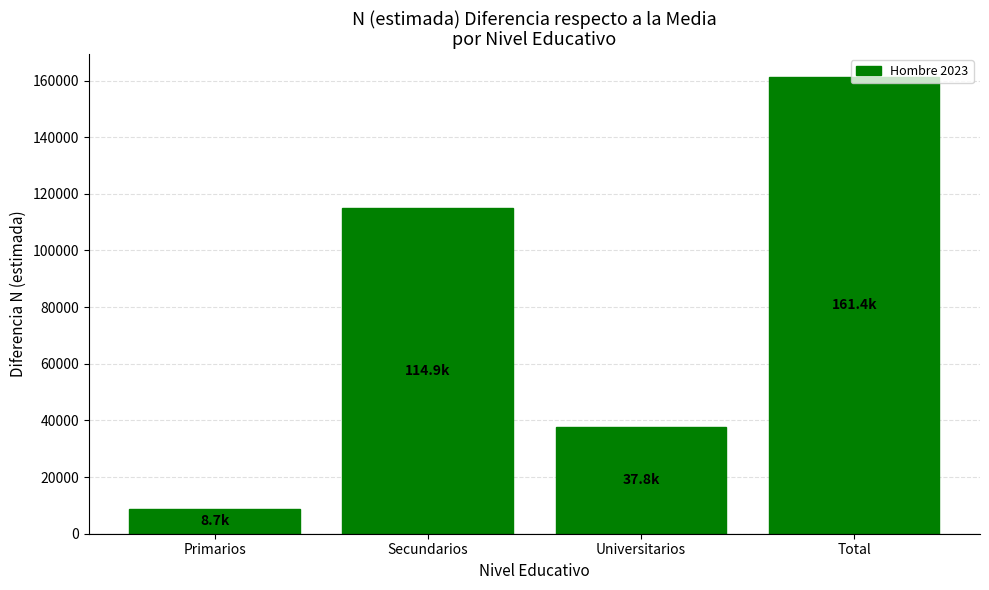

What is the difference between the second highest and minimum values?

106177.8